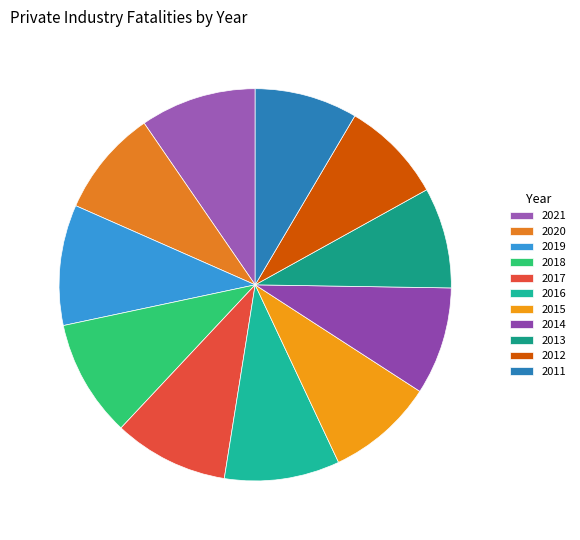

How many segments does this pie chart have?

11